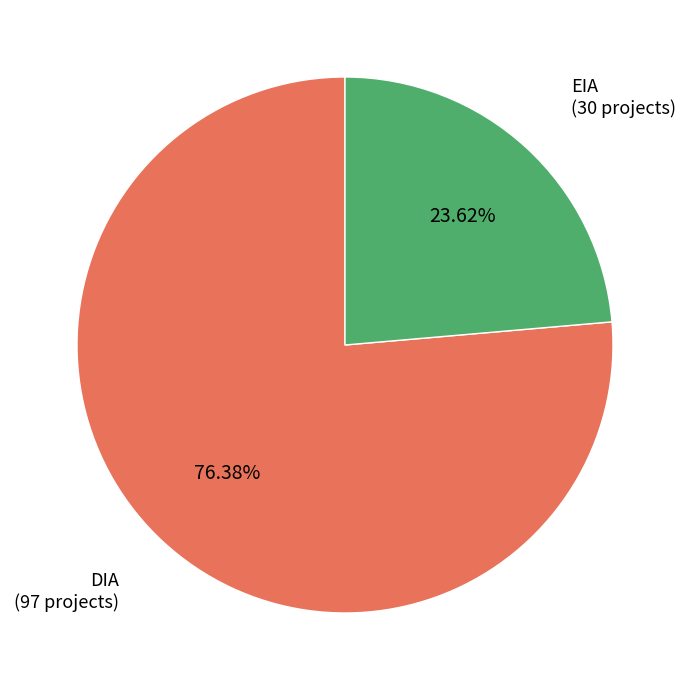

Does any single category account for the majority?

Yes